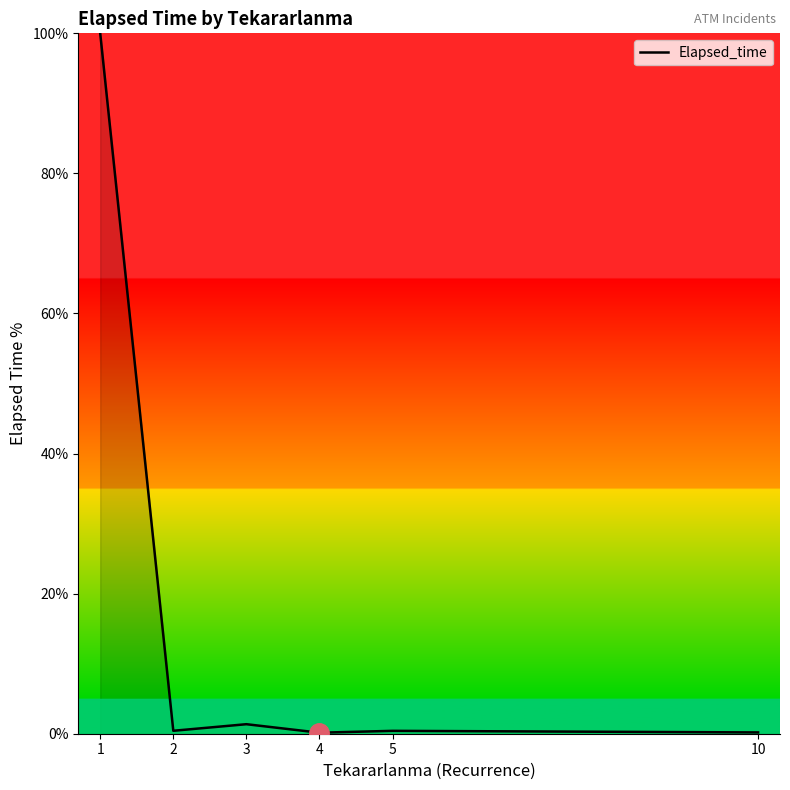

At which category does the data reach its first local peak?

3